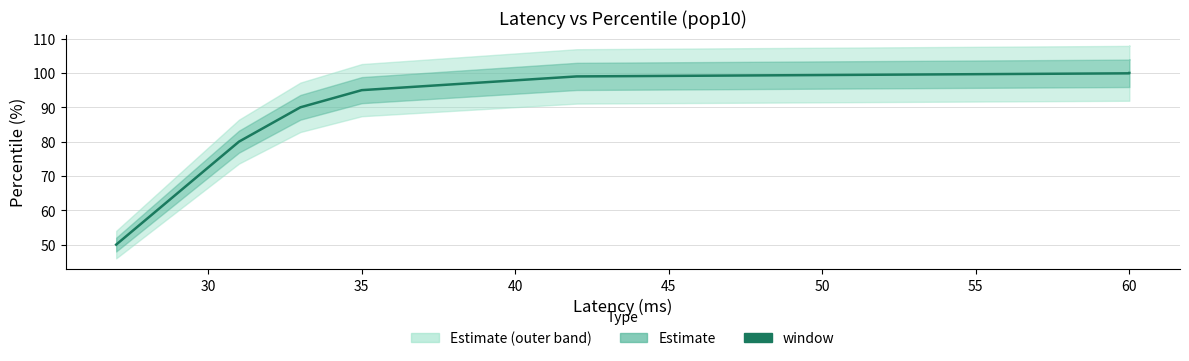

Reading right to left, transcribe all the data shown in this chart.

100.0	100.0	100.0	99.9	99.0	95.0	90.0	80.0	50.0